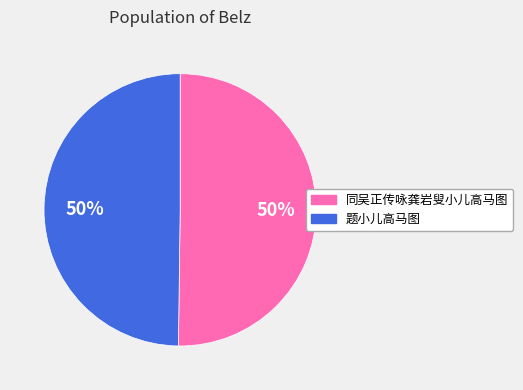

Is the sum of 同吴正传咏龚岩叟小儿高马图 and 题小儿高马图 greater than half?

Yes